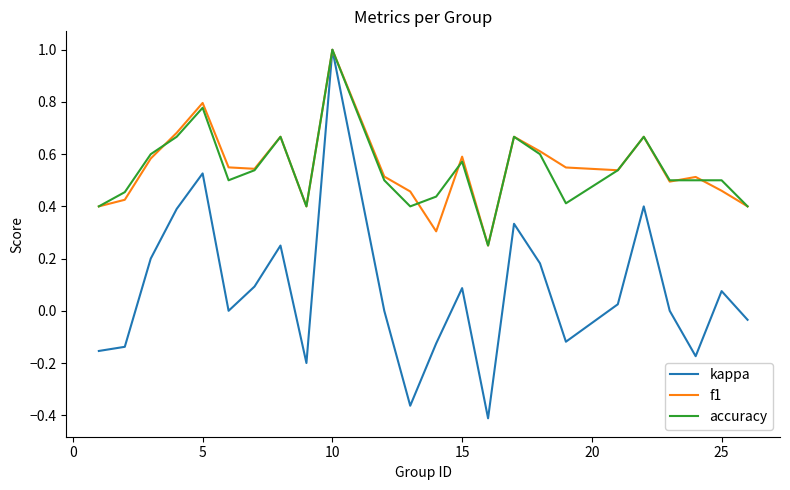

What are all the series names shown in the legend?

kappa, f1, accuracy